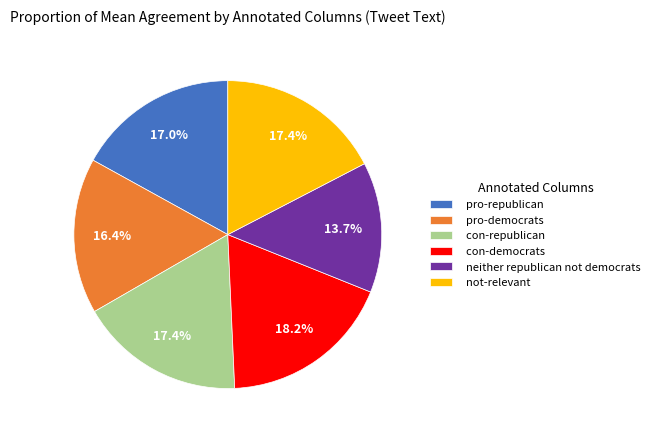

What portion of the pie excludes neither republican not democrats?

86.3%